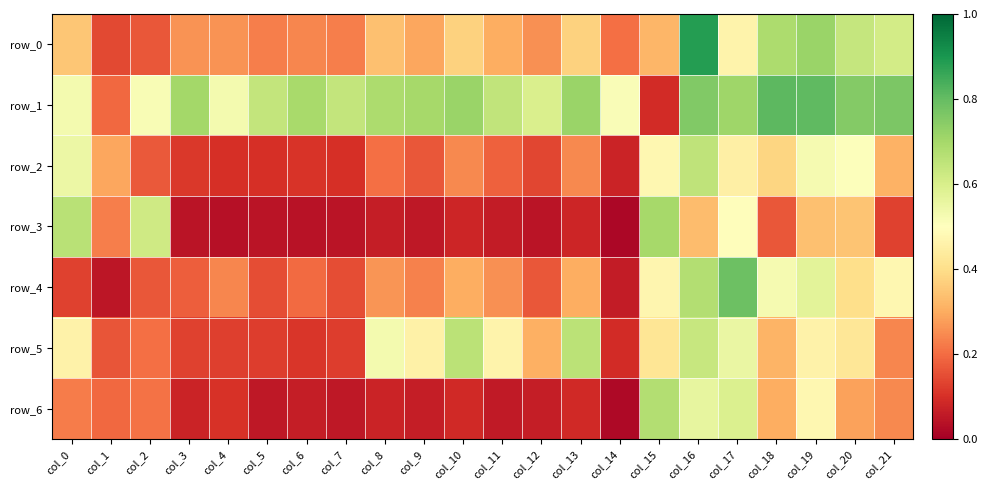

How many categories are shown in the chart?

22